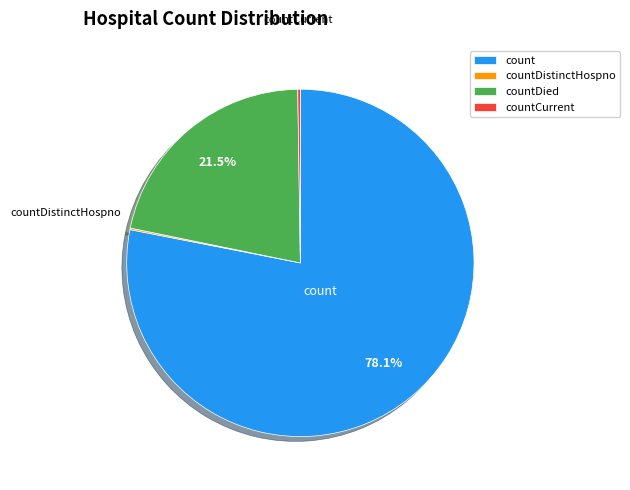

Which slice is the largest?

count